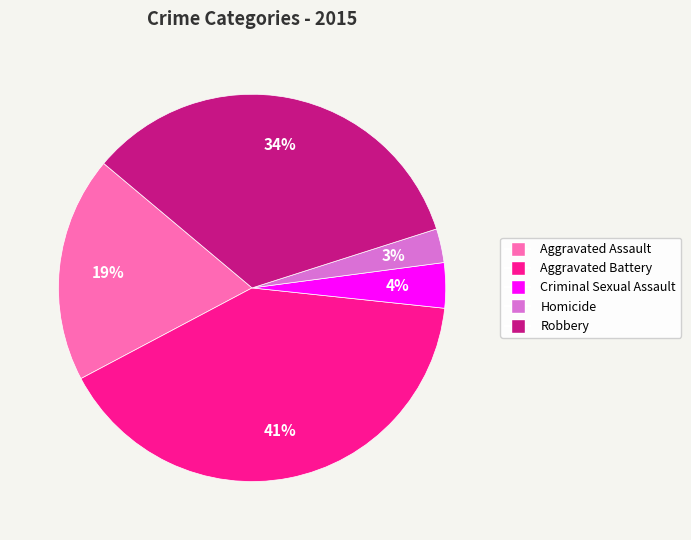

What is the ratio of the value at Criminal Sexual Assault to the value at Homicide?

1.3